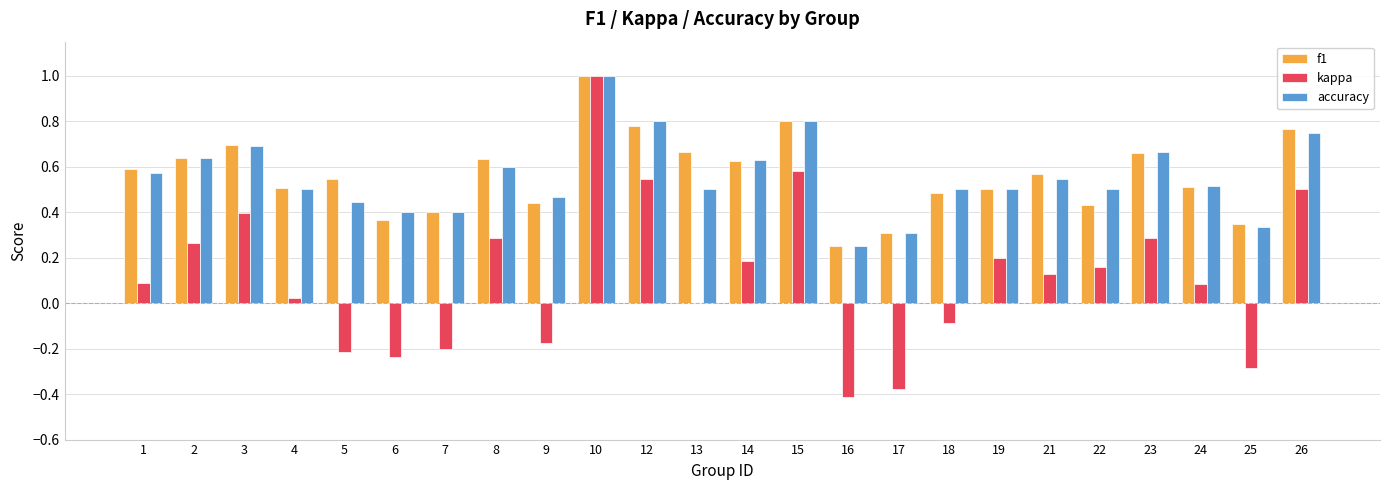

What is the sum of all accuracy values?

13.3